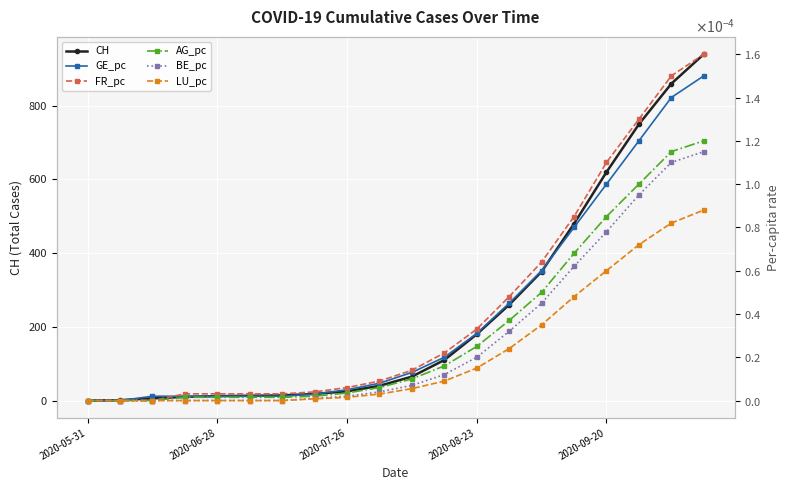

At which category does the chart reach its peak across all series?

19